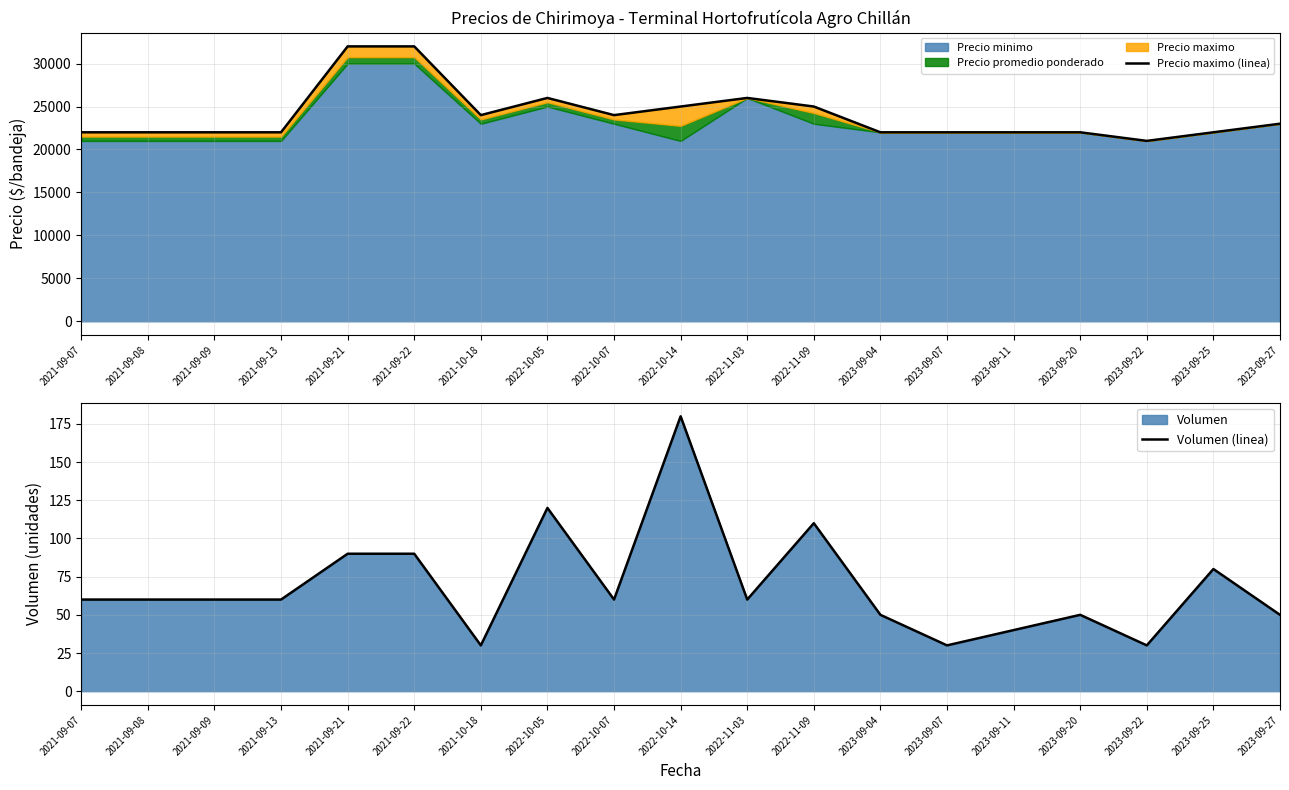

What is the value of the Volumen (linea) point at the 8th from the left?

120